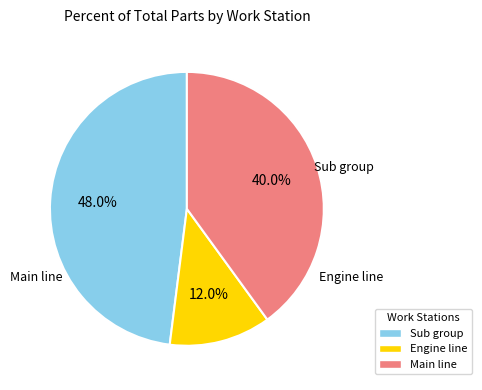

The Engine line slice represents 4% of the pie. True or false?

False